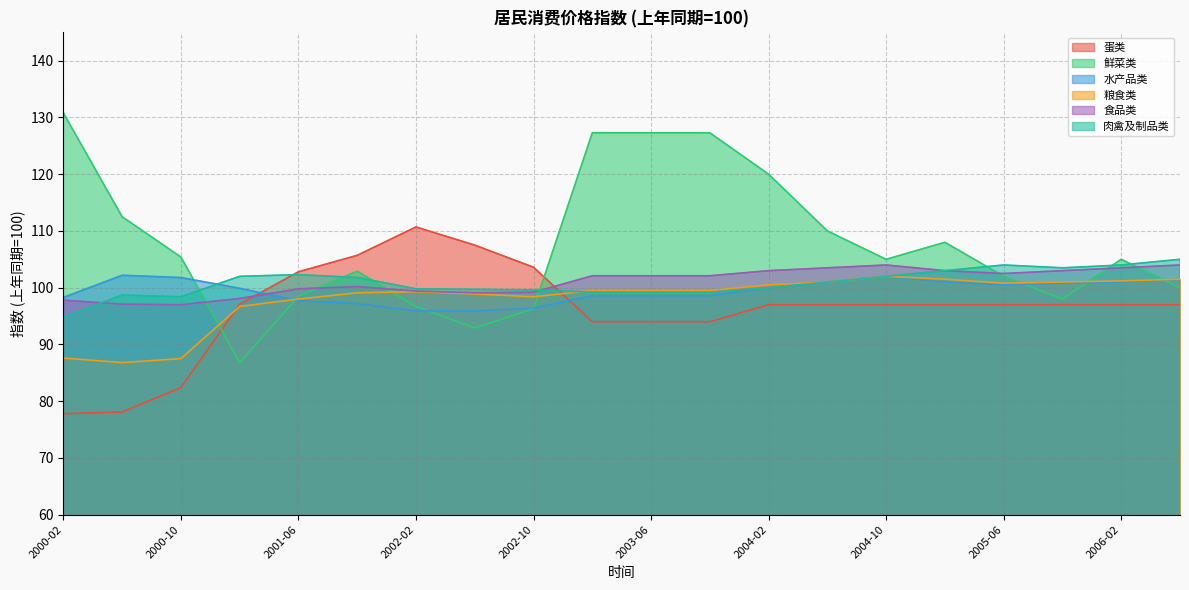

What is the difference between the maximum and minimum values in the 粮食类 series?

15.2